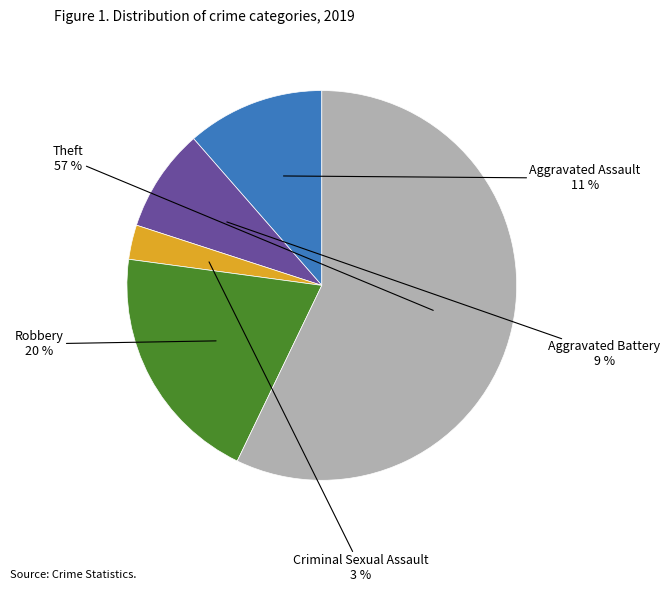

To the nearest percent, what percentage of the pie is Aggravated Assault?

11%